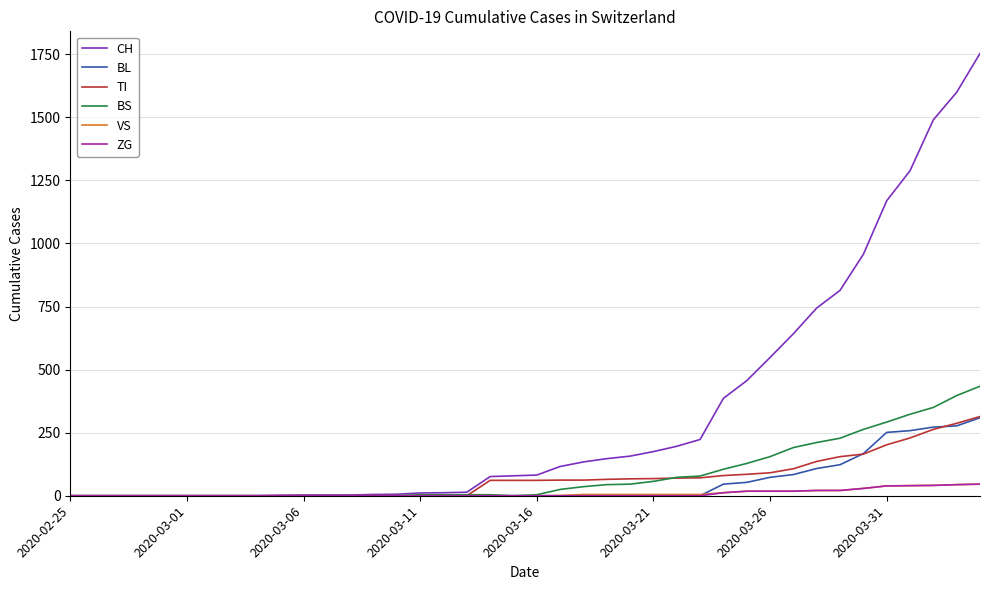

What is the greatest value displayed?

1753